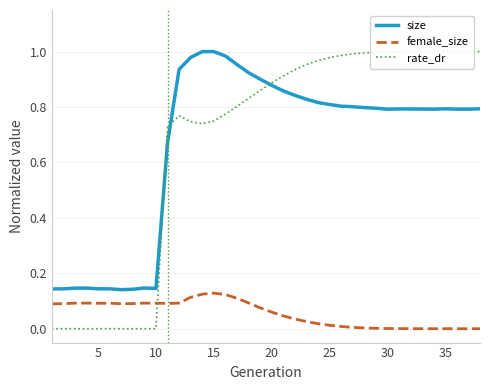

What is the sum of all rate_dr values?

25.6